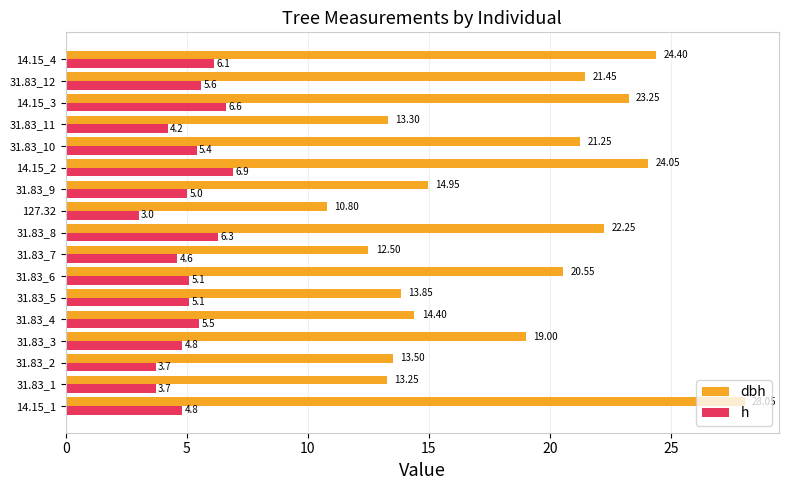

List the labels in order of dbh value, smallest first.

127.32, 31.83_7, 31.83_1, 31.83_11, 31.83_2, 31.83_5, 31.83_4, 31.83_9, 31.83_3, 31.83_6, 31.83_10, 31.83_12, 31.83_8, 14.15_3, 14.15_2, 14.15_4, 14.15_1